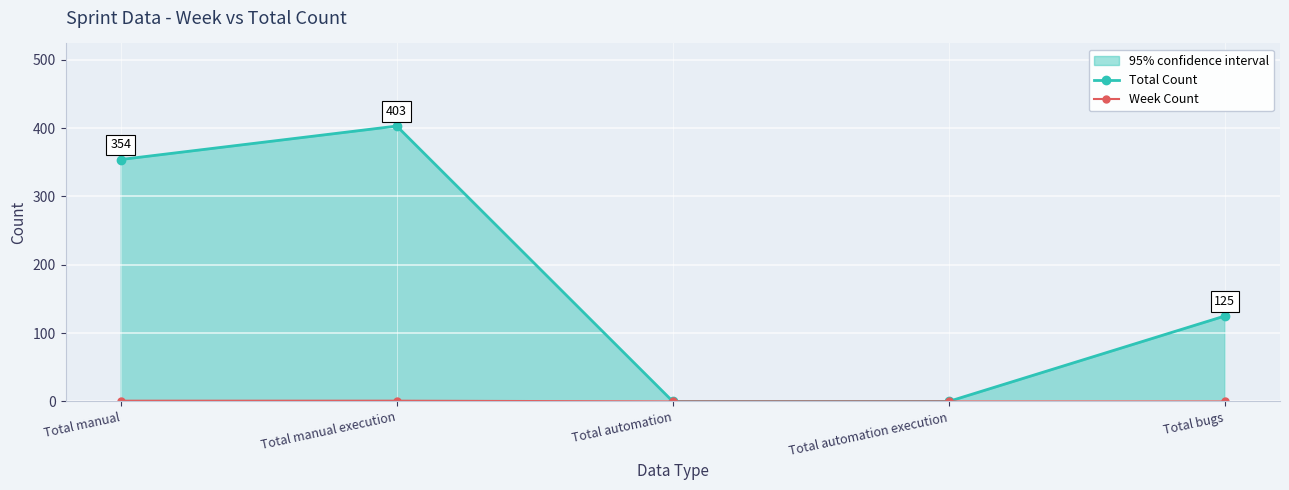

Reading left to right, extract all data points from this chart.

Total Count: Total manual=354	Total manual execution=403	Total automation=0	Total automation execution=0	Total bugs=125
Week Count: Total manual=1	Total manual execution=1	Total automation=0	Total automation execution=0	Total bugs=0